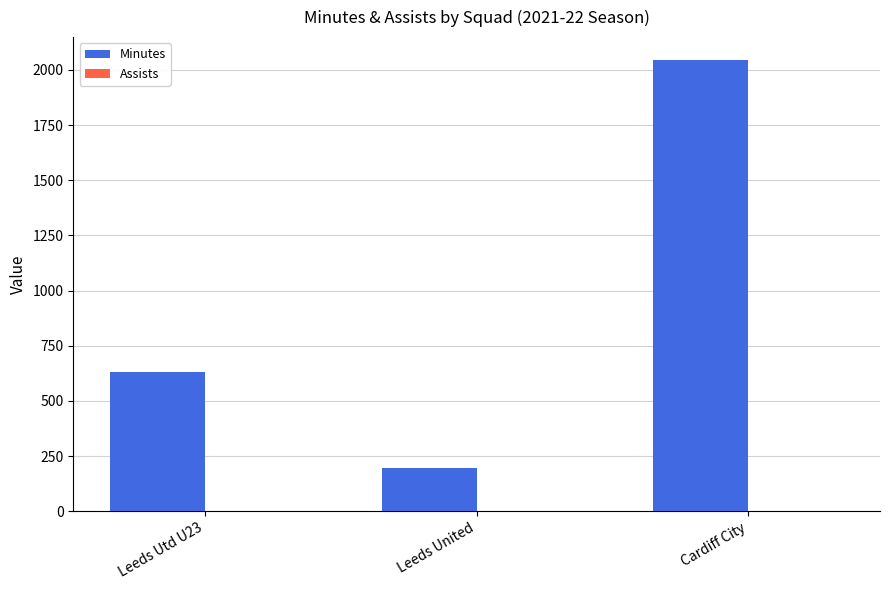

Which series has the largest total across all categories?

Minutes